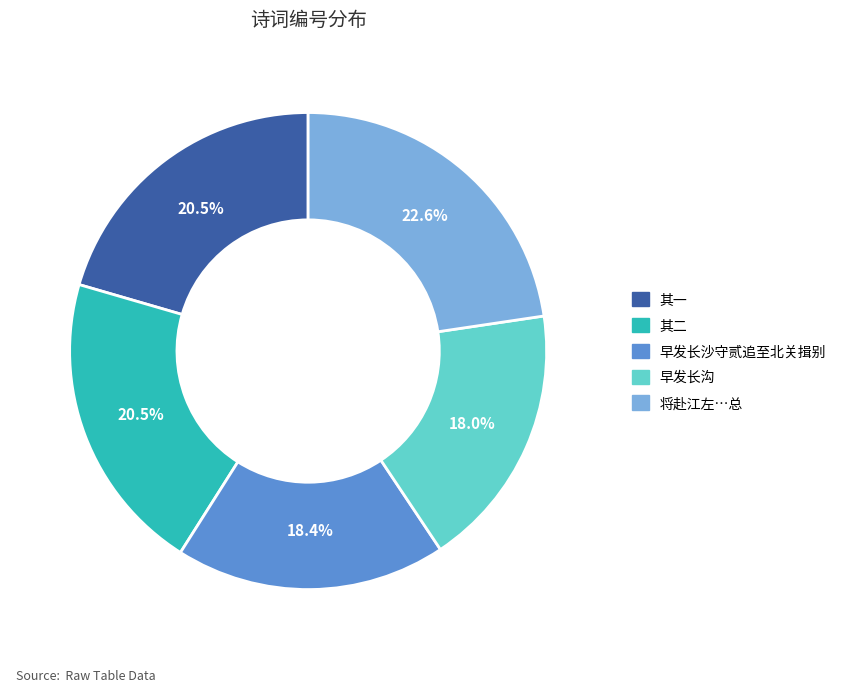

What percentage is NOT represented by 其二?

79.5%